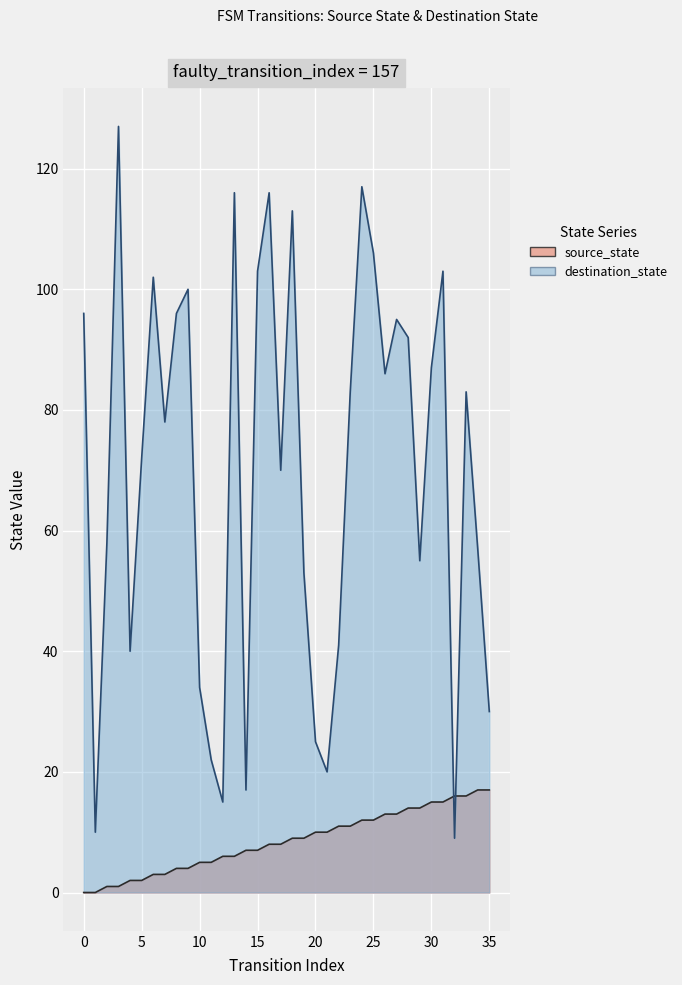

Between which two adjacent categories do destination_state and source_state first intersect?

31 and 32